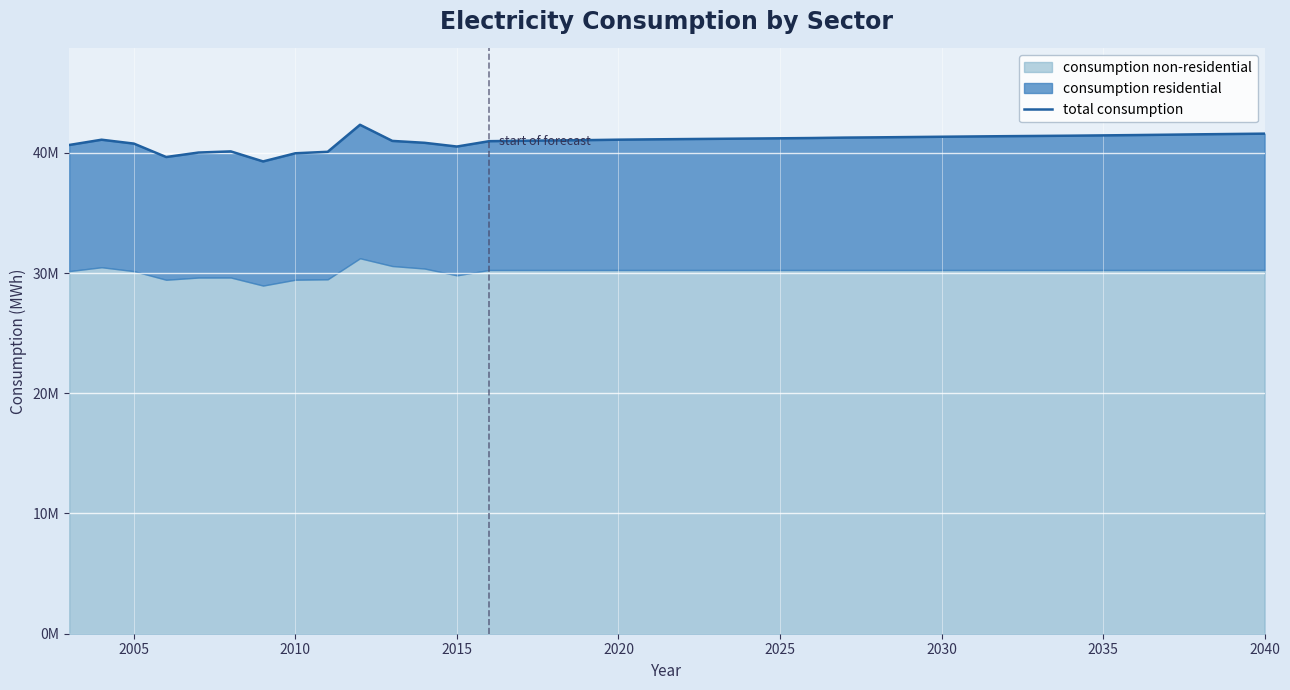

What is the value of the 37th point from the left?

41562312